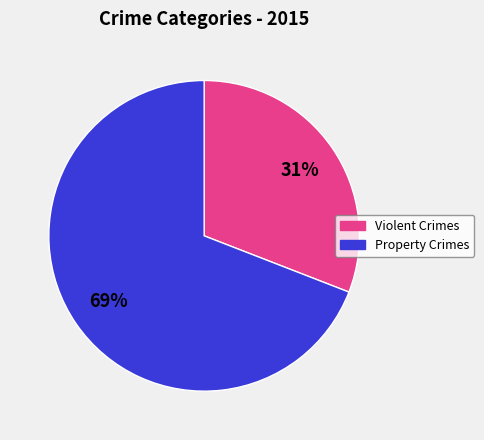

To the nearest percent, what is the difference between the largest and smallest slice percentages?

38%